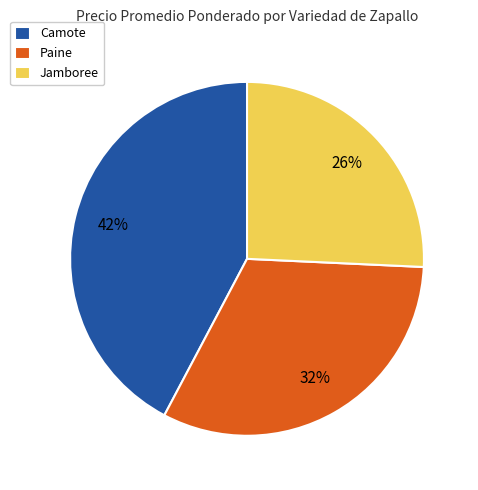

Does any single category account for the majority?

No